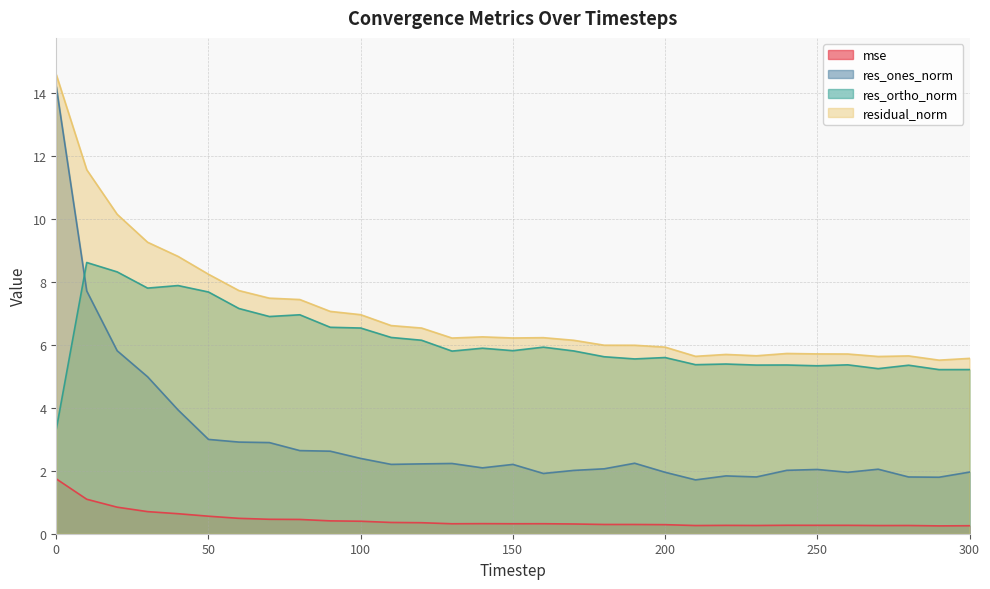

Which has a higher value, 150 or 20?

20